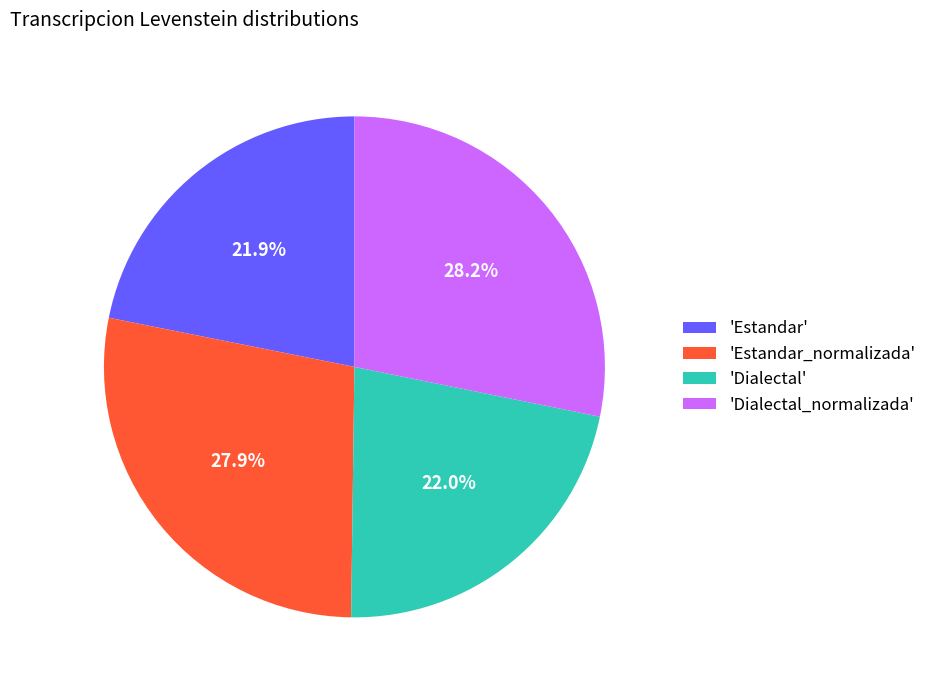

Is the sum of 'Estandar_normalizada' and 'Dialectal' greater than half?

No